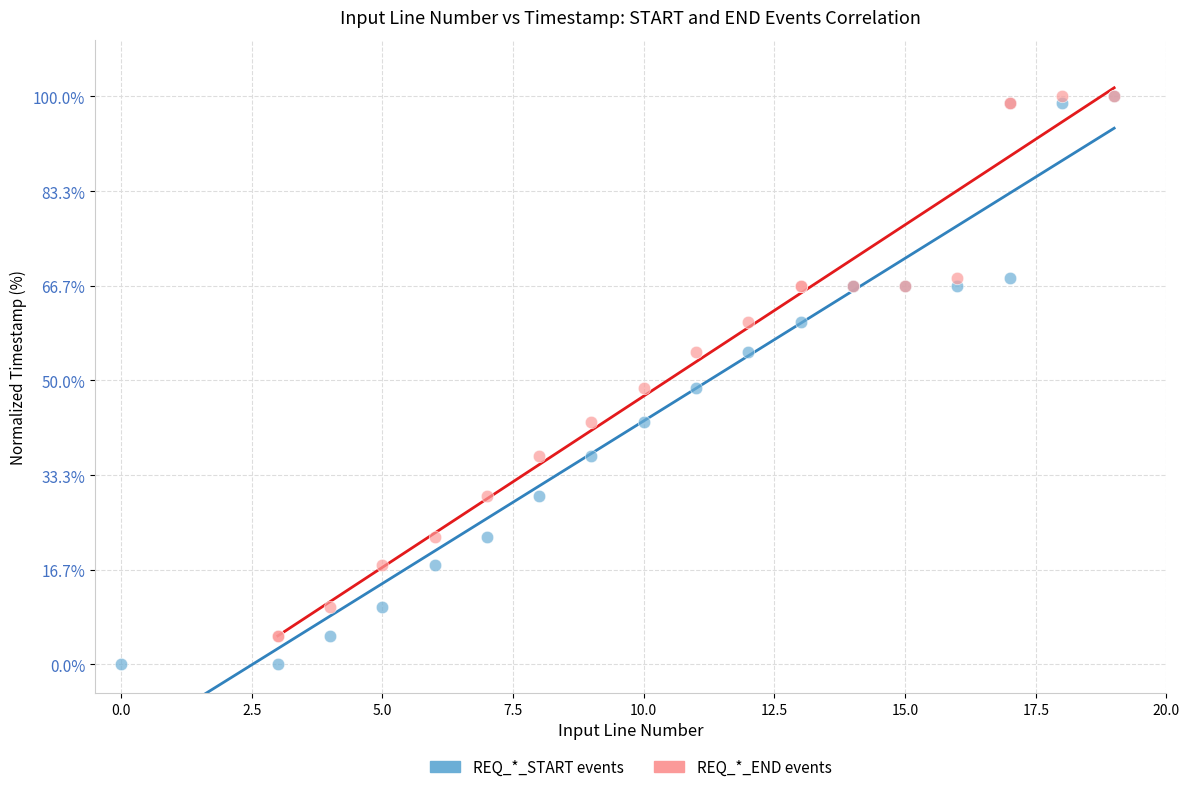

Which series contains the lowest Y value?

REQ_*_START events